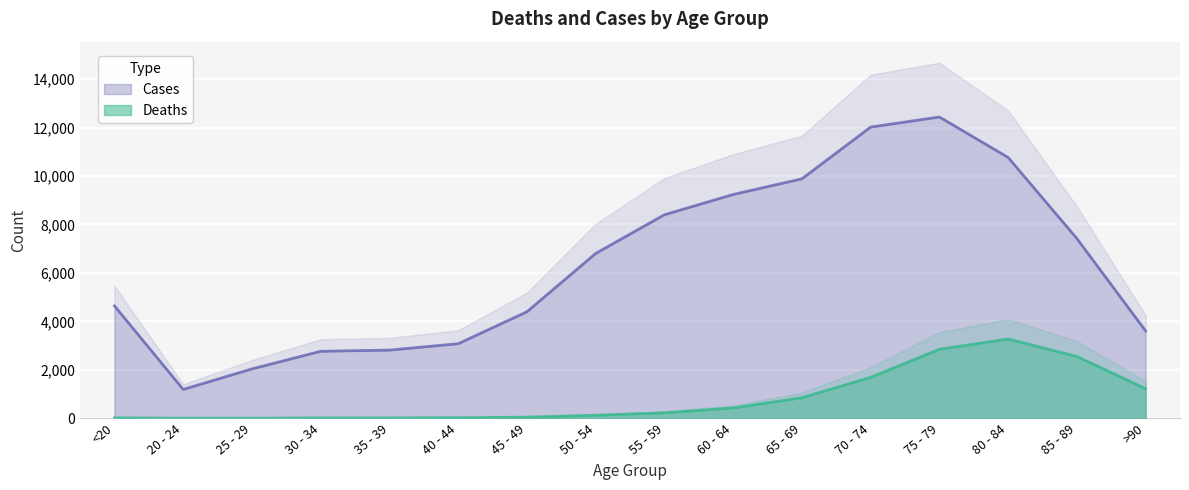

At which category does Cases reach its first local peak?

75 - 79